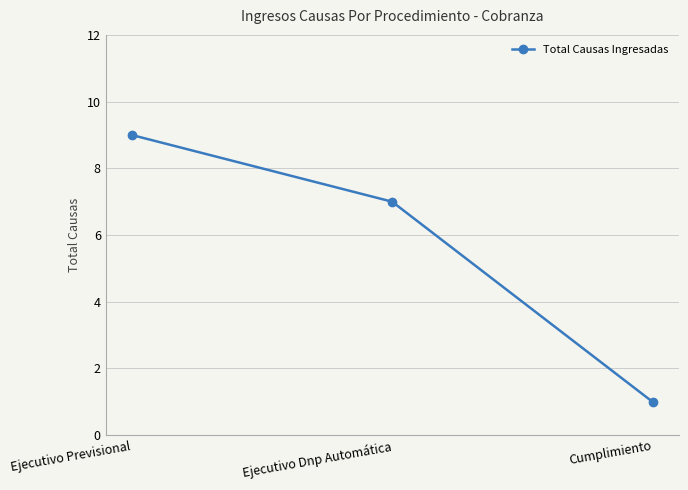

Where is the data nearest to the value 5?

Ejecutivo Dnp Automática